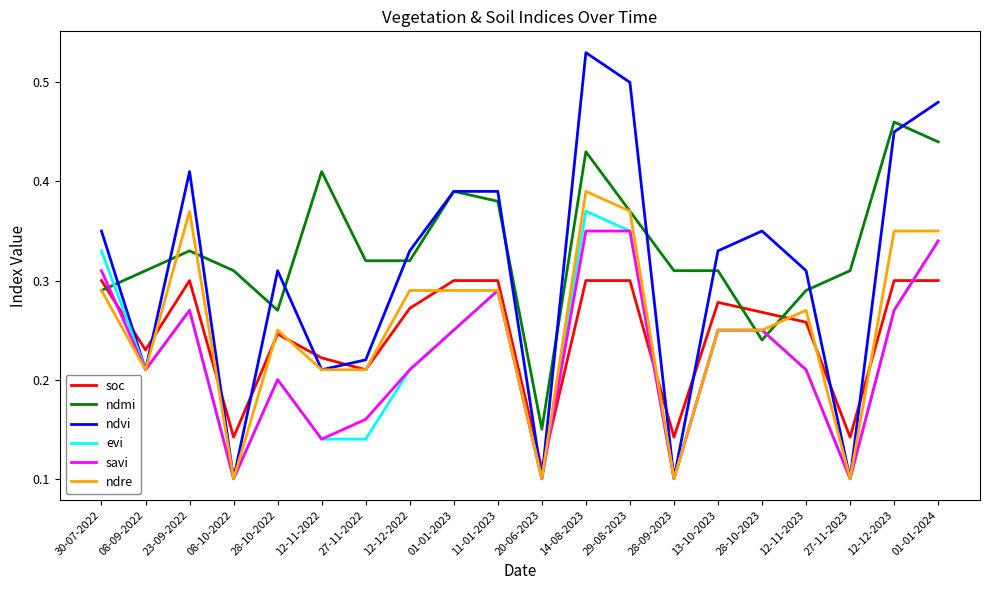

How many times do ndmi and soc cross each other?

3